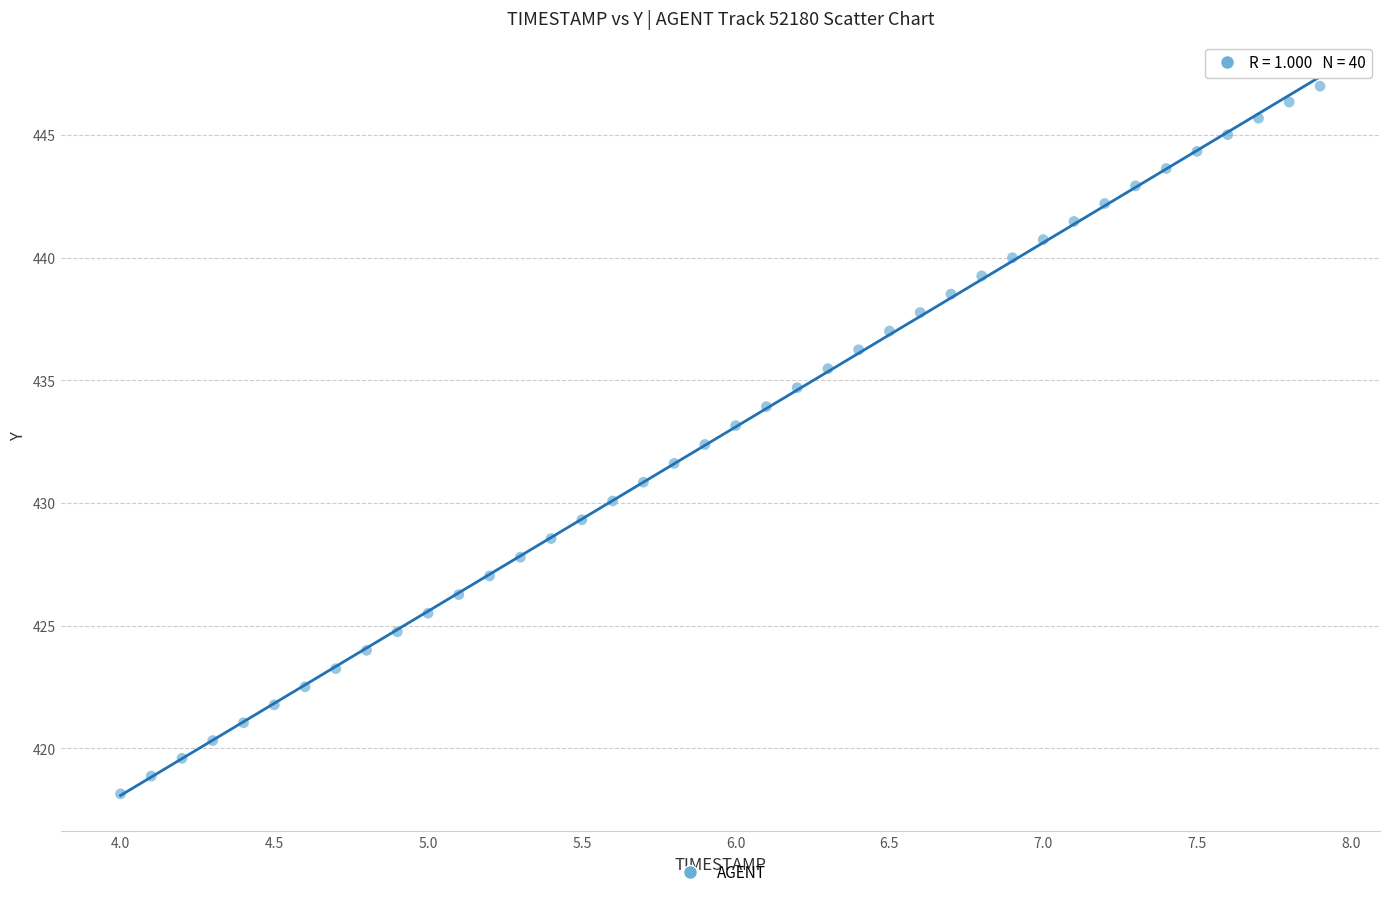

What is the range of Y values (max minus min)?

28.8